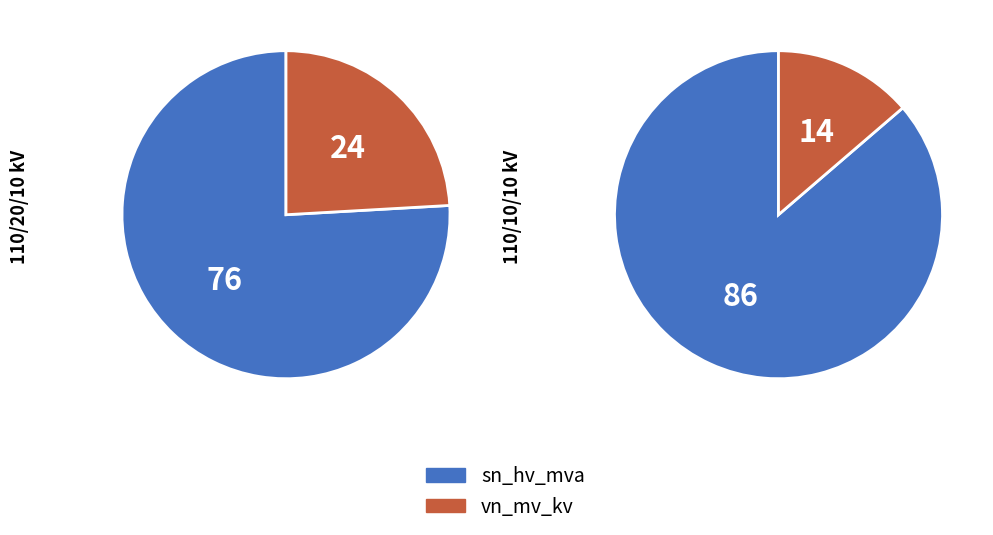

Is it true that 63/25/38 MVA 110/10/10 kV is 23% of the pie?

False